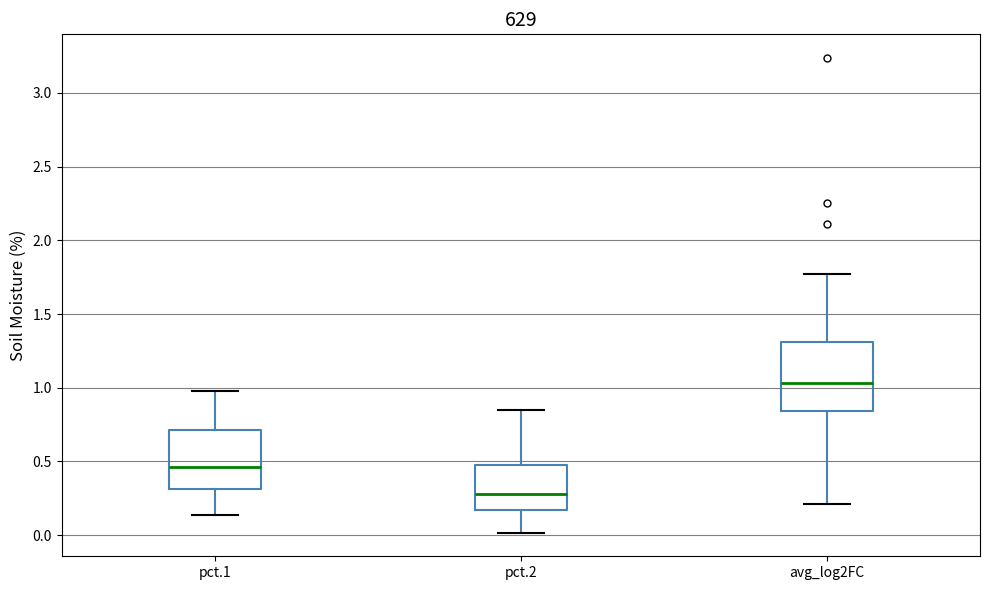

Where is the upper edge of the box for pct.1 on the y-axis? The values are not printed on the chart, so give them approximately, as read against the axis.

0.70